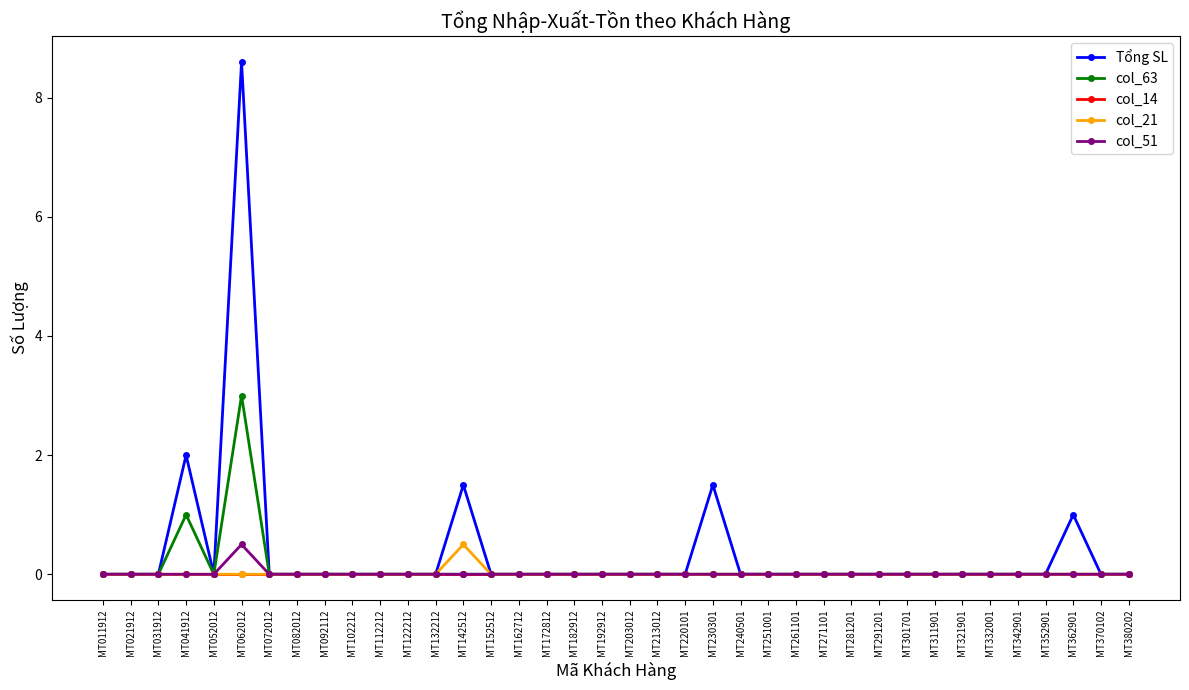

How many distinct data groups are displayed?

5